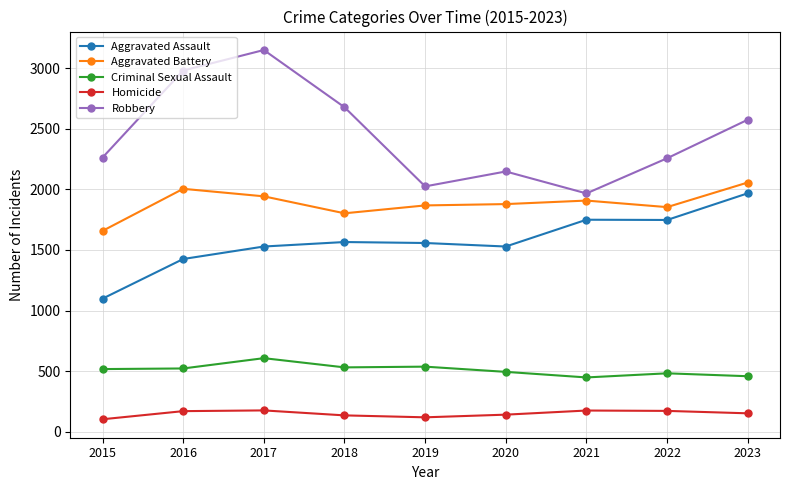

Which series has the largest range (max minus min)?

Robbery